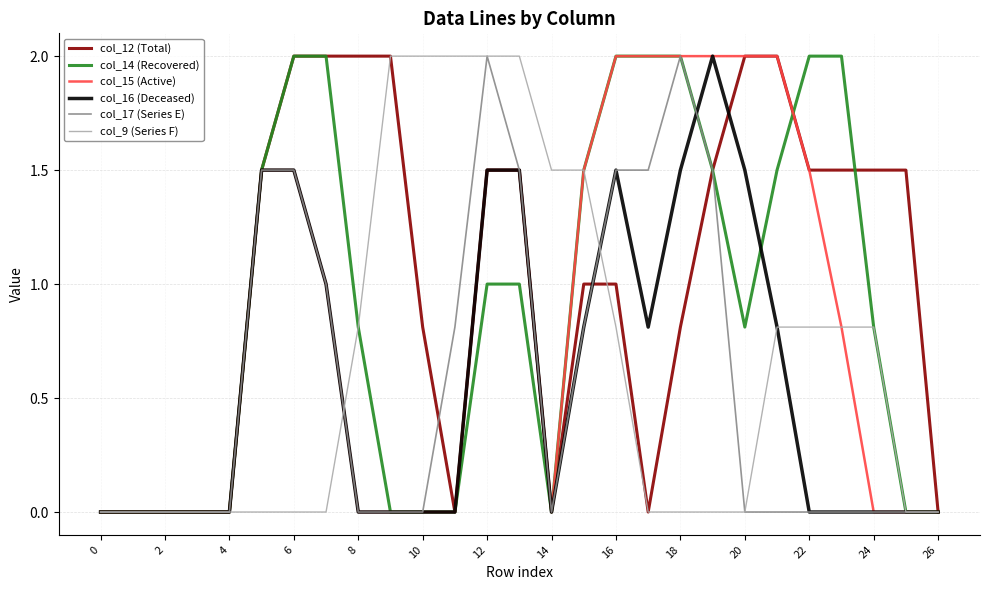

What is the maximum value shown in the chart?

2.0